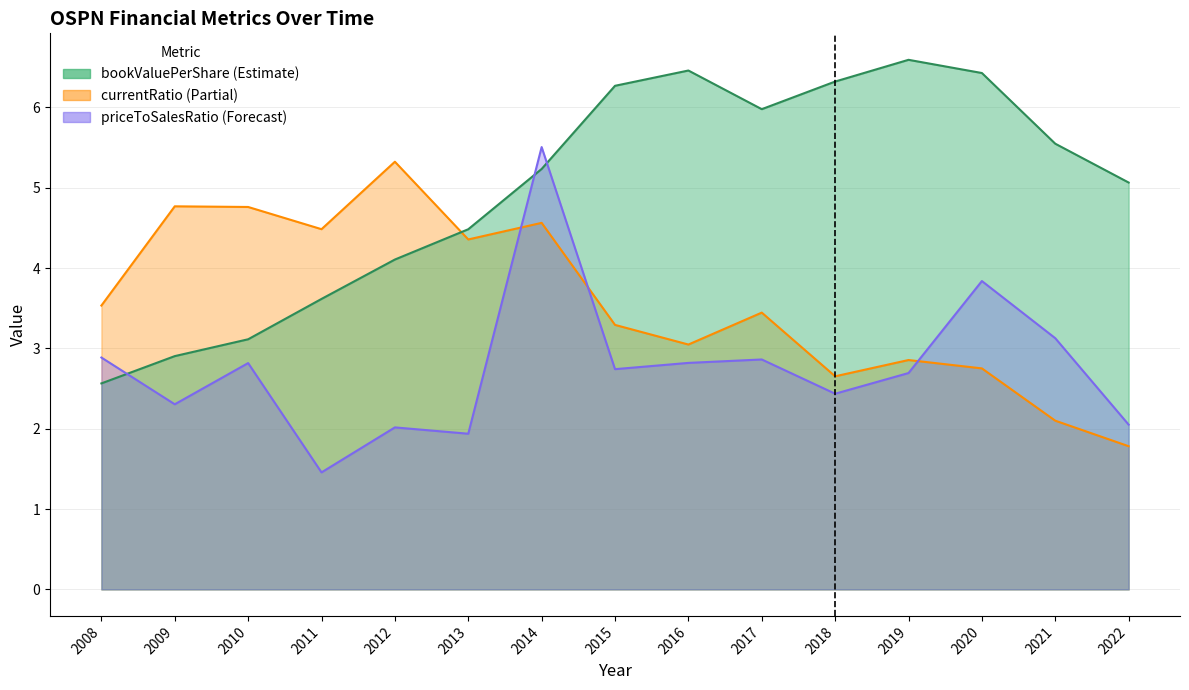

Which label corresponds to the smallest value in the chart?

2011